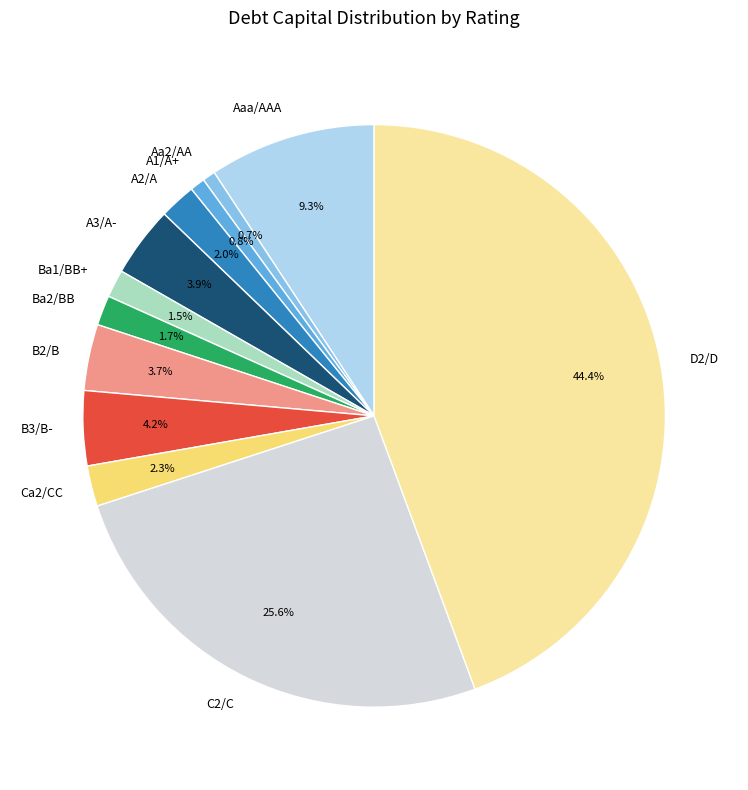

Between D2/D and Ca2/CC, which is larger?

D2/D